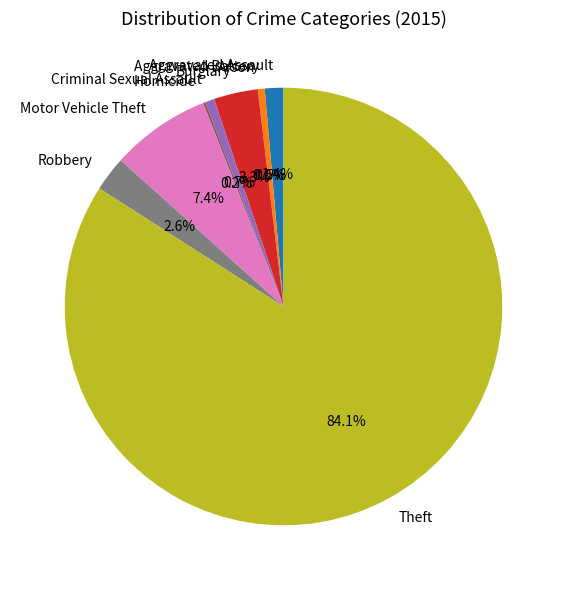

To the nearest percent, what is the difference between the largest and smallest slice percentages?

84%